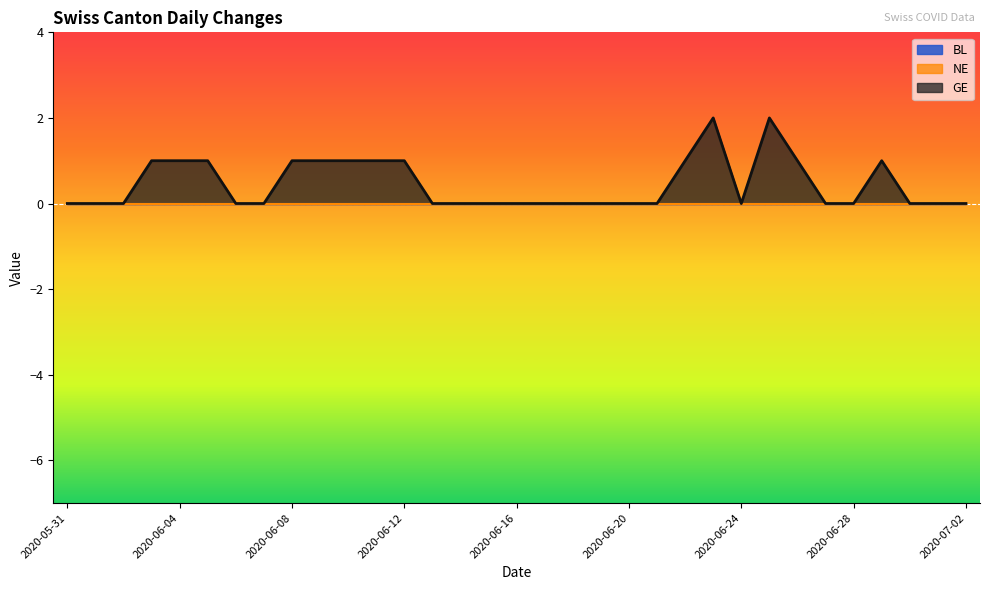

How many lines are shown in the chart?

3